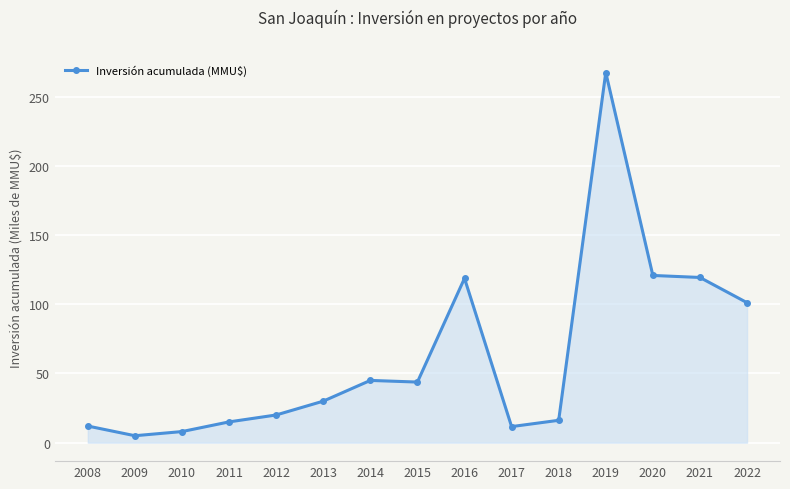

What is the average value?

62.3